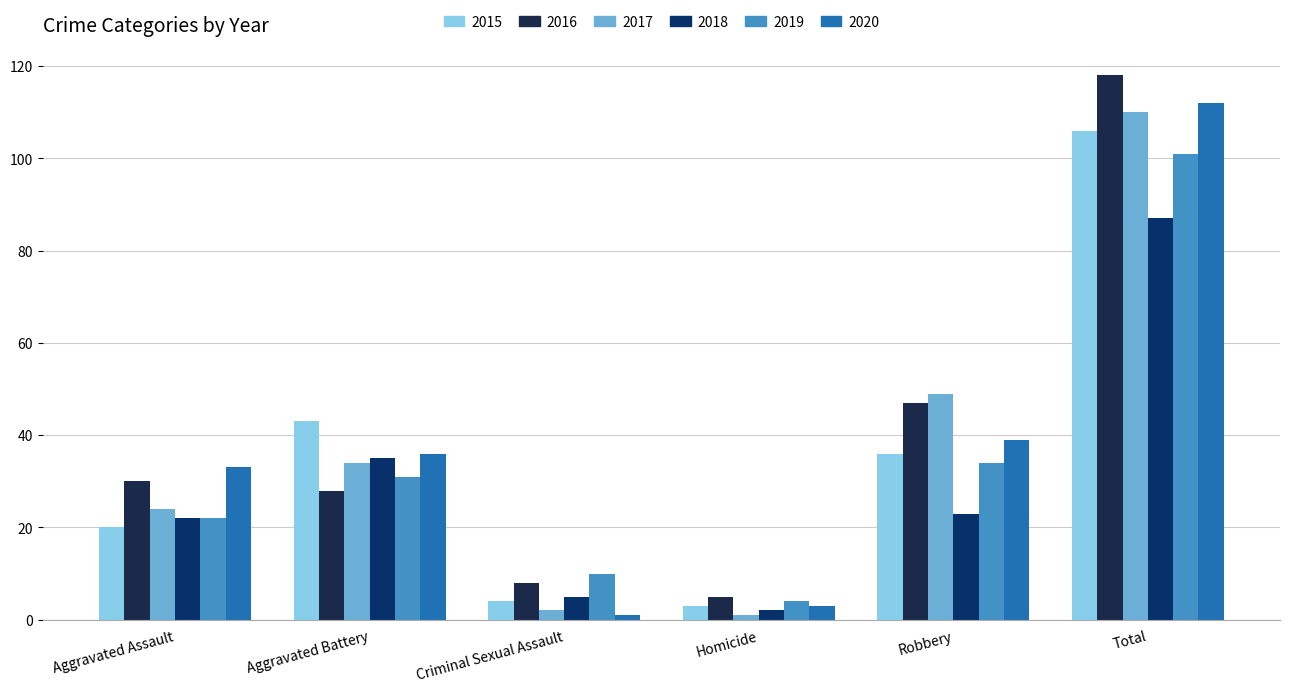

What is the label of the 4th bar from the right?

Criminal Sexual Assault